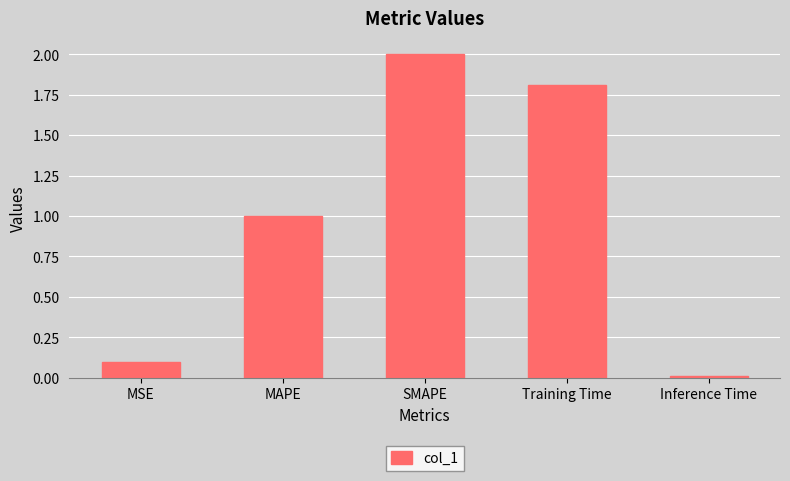

What is the label of the 1st bar from the left?

MSE